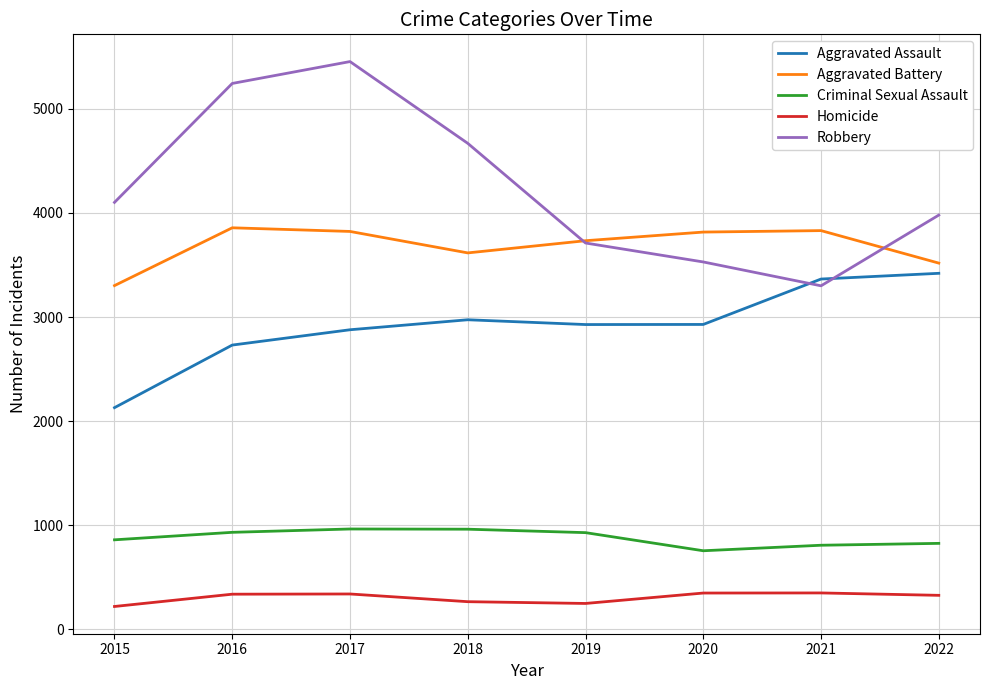

Is the value of Criminal Sexual Assault at 2021 greater than the value of Aggravated Battery at 2018?

No